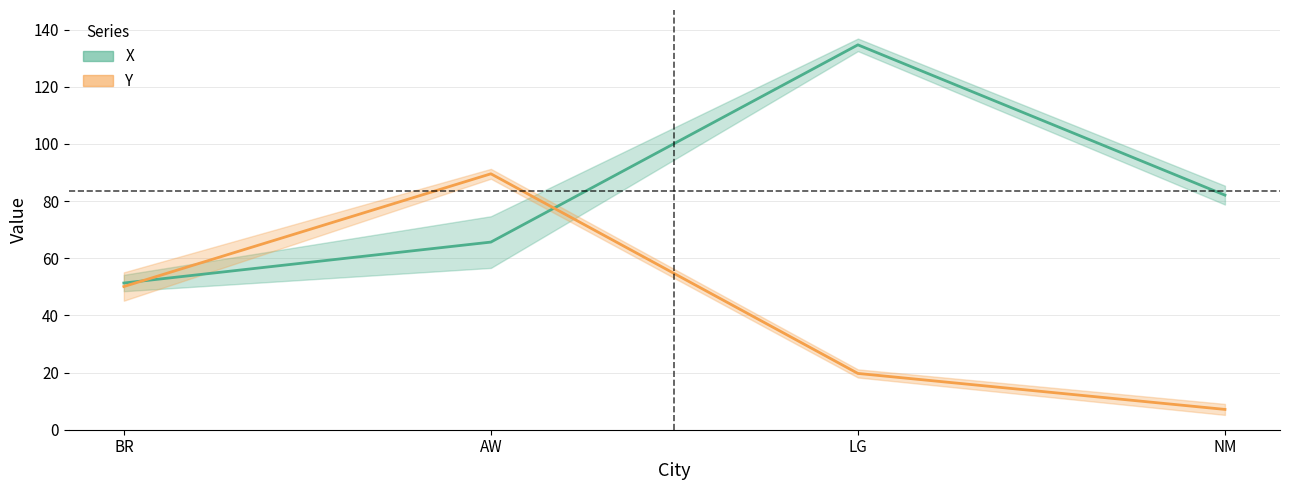

True or false: X has a value of 236.0 at C.

False